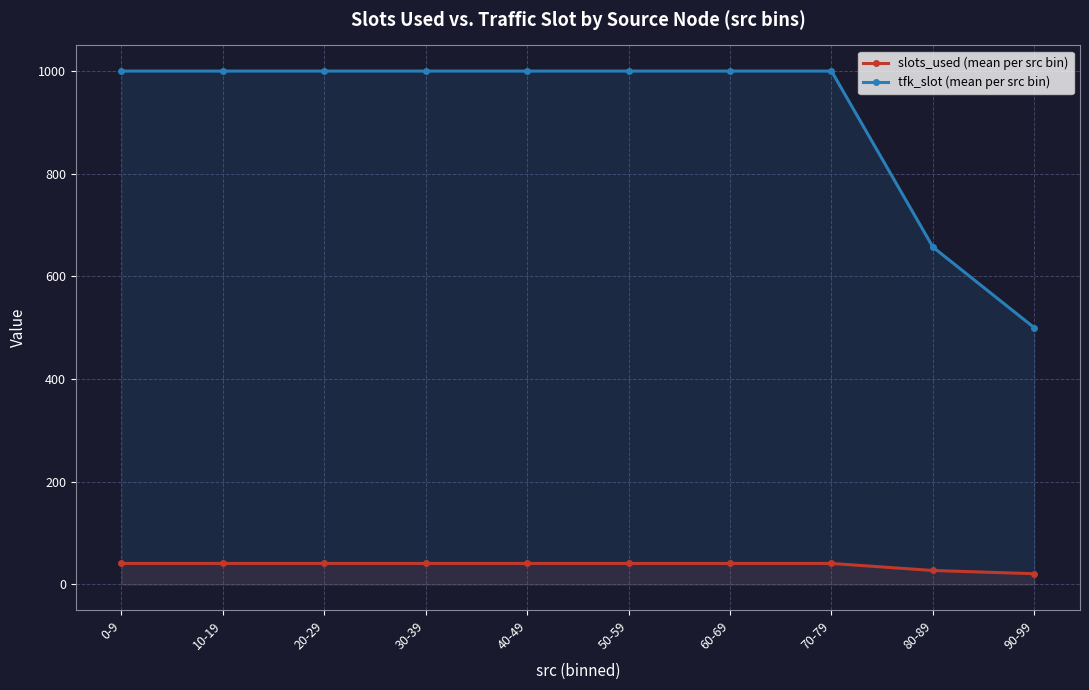

What is the maximum value for slots_used (mean per src bin)?

41.0